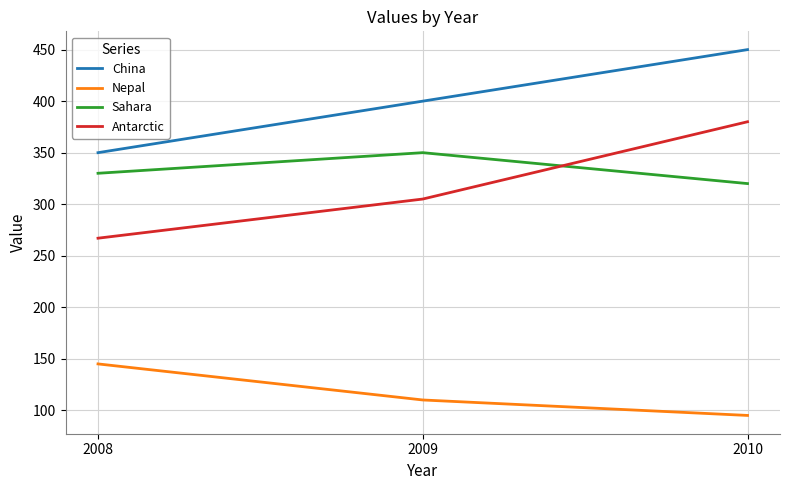

Which label corresponds to the largest value in the chart?

2010